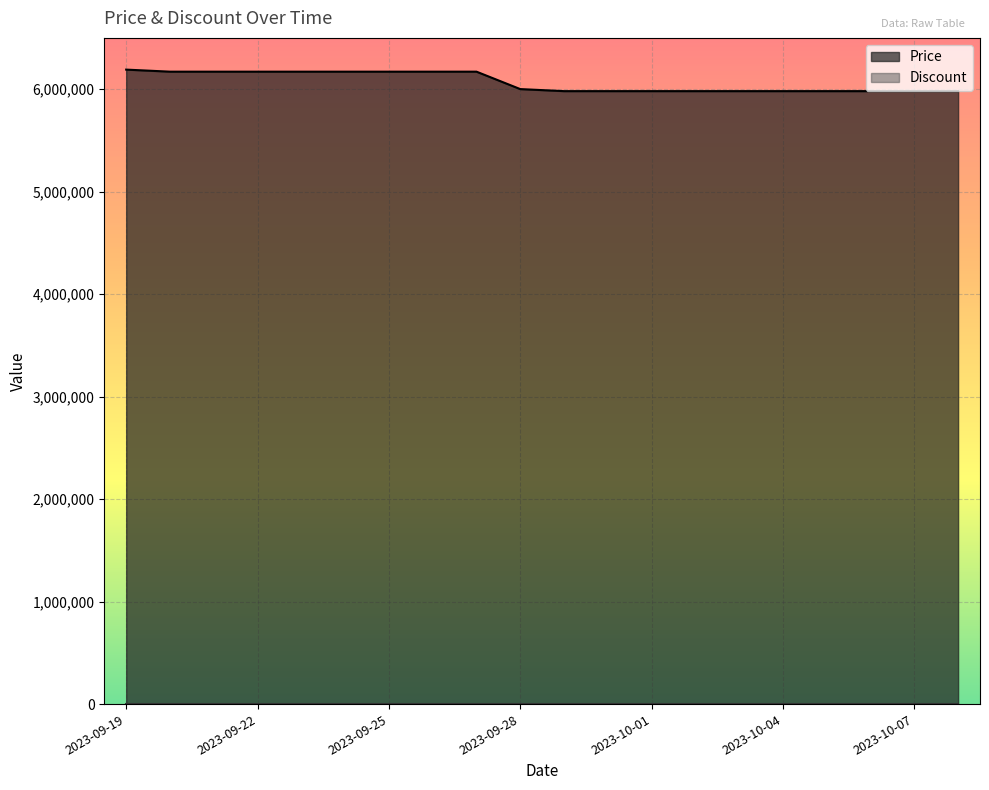

What is the lowest value of the Price series?

5980000